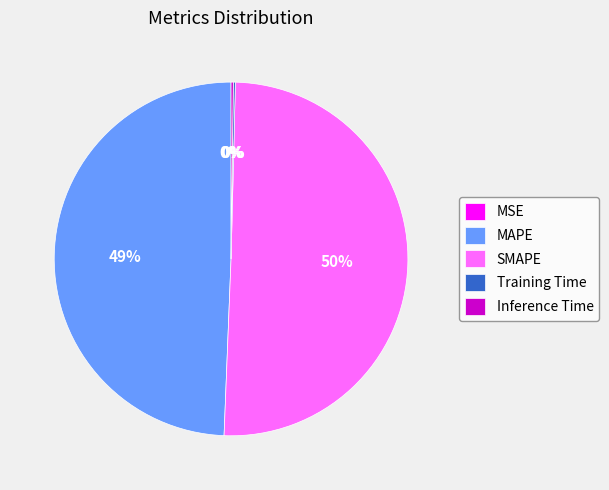

Which category has the biggest portion of the pie?

SMAPE